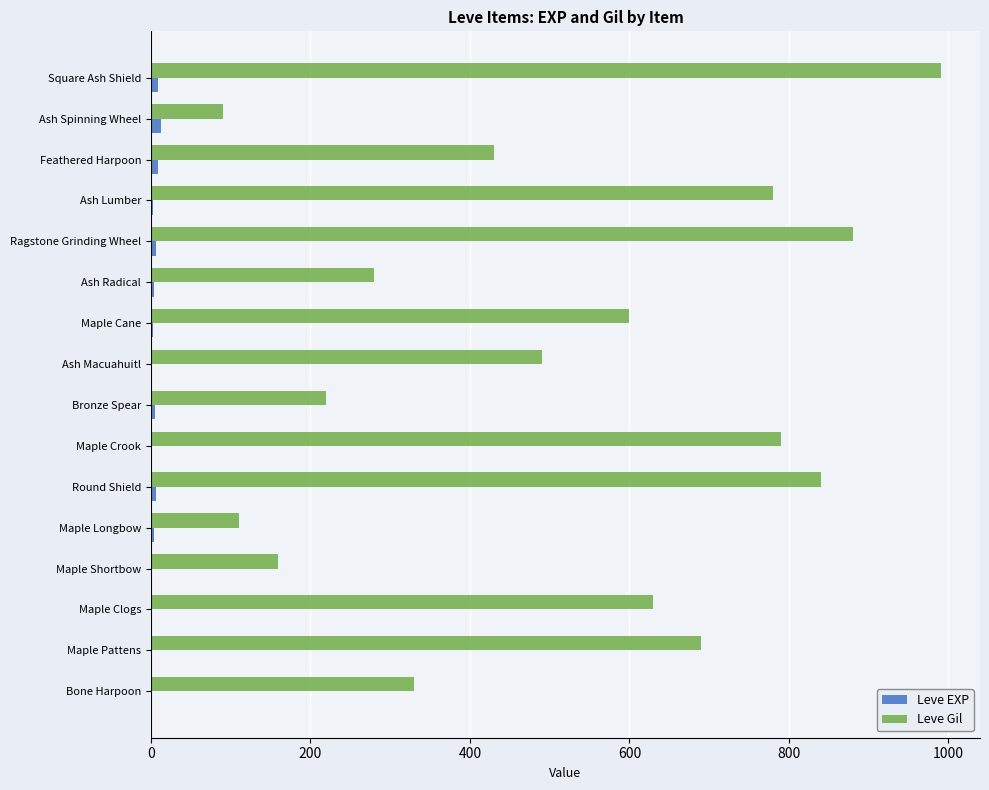

The Leve Gil series shows 600 at Maple Cane. True or false?

True